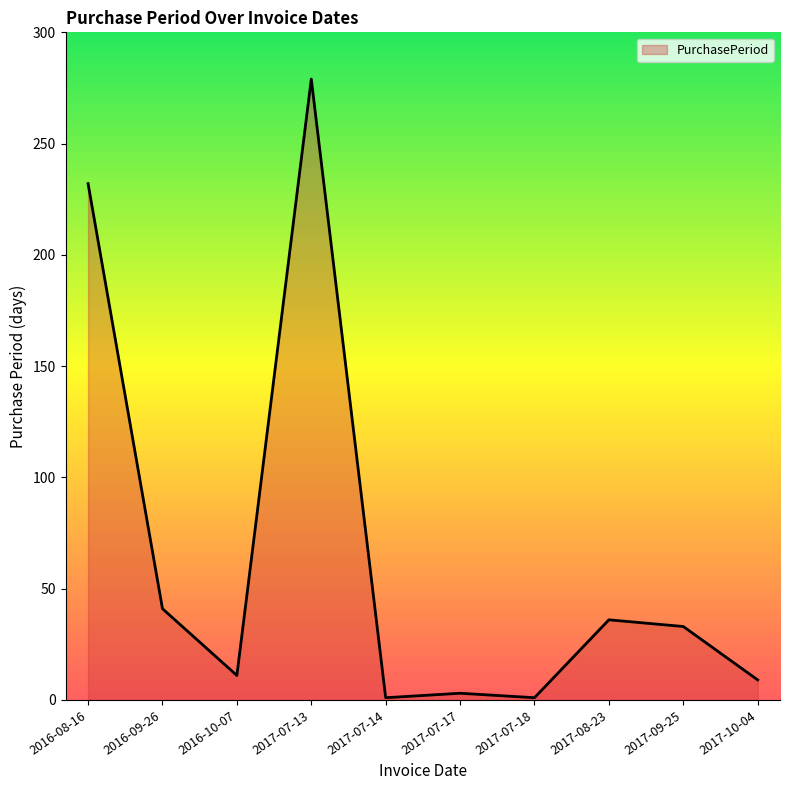

What is the difference between the maximum and minimum values?

278